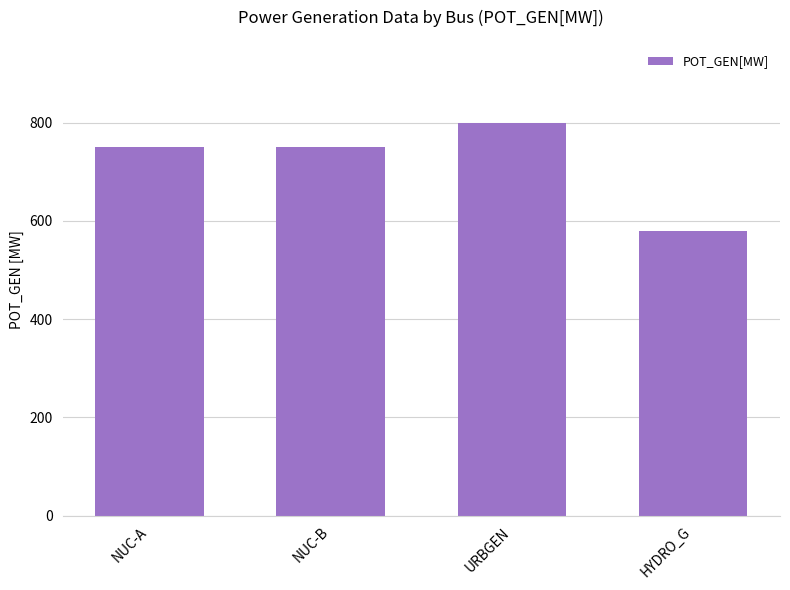

What is the change in value from NUC-B to HYDRO_G?

-170.0